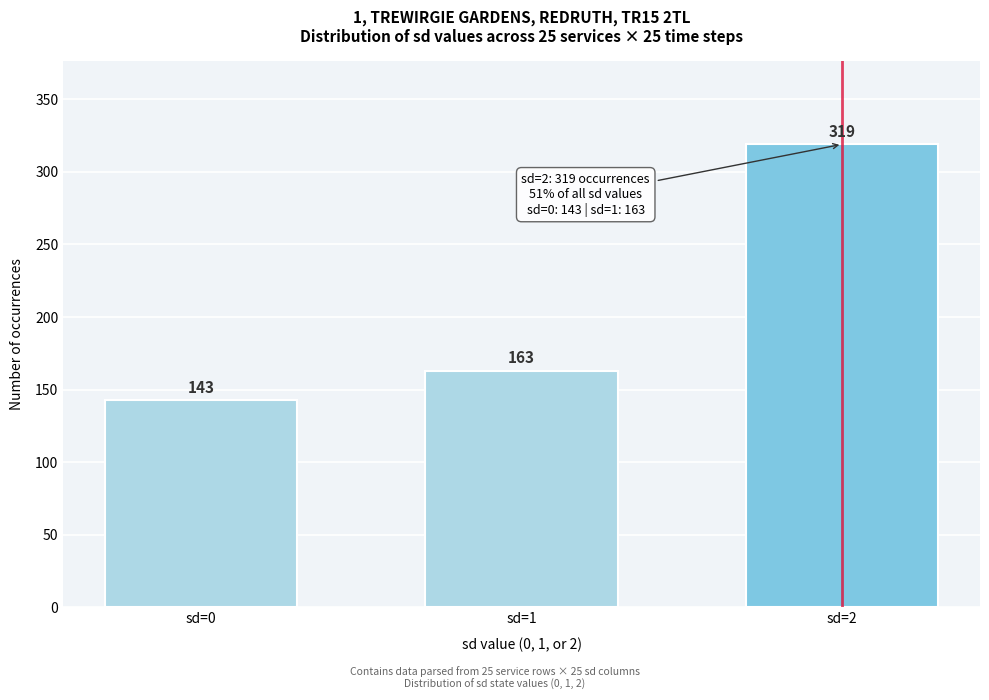

Reading right to left, extract all data points from this chart.

319	163	143